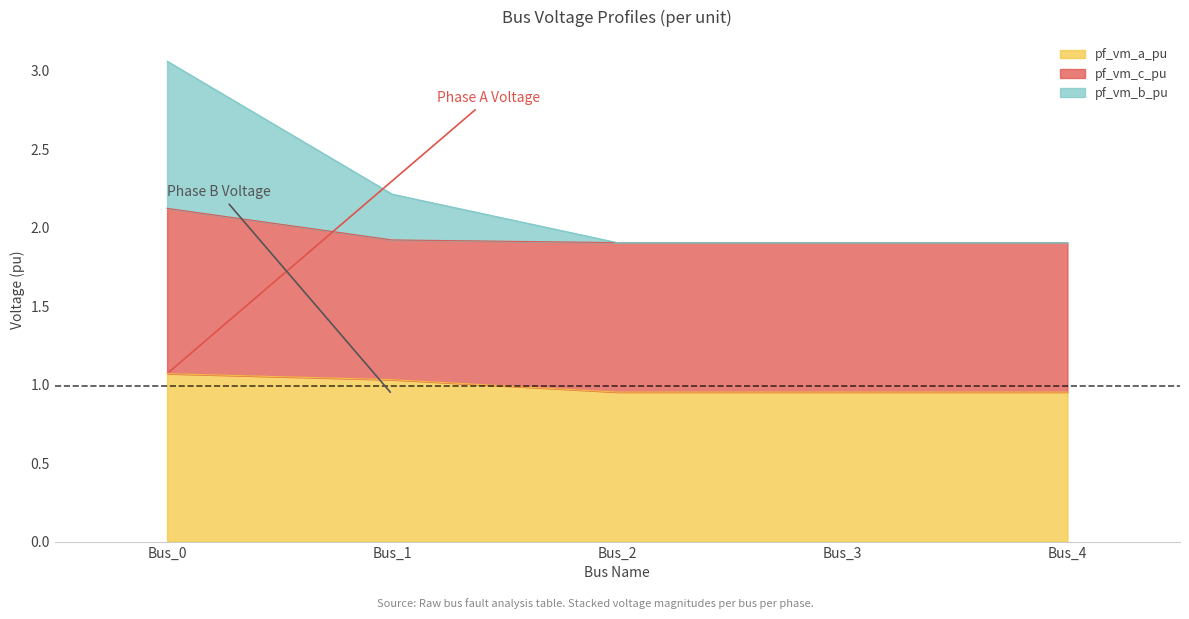

How many data points does each series have?

5